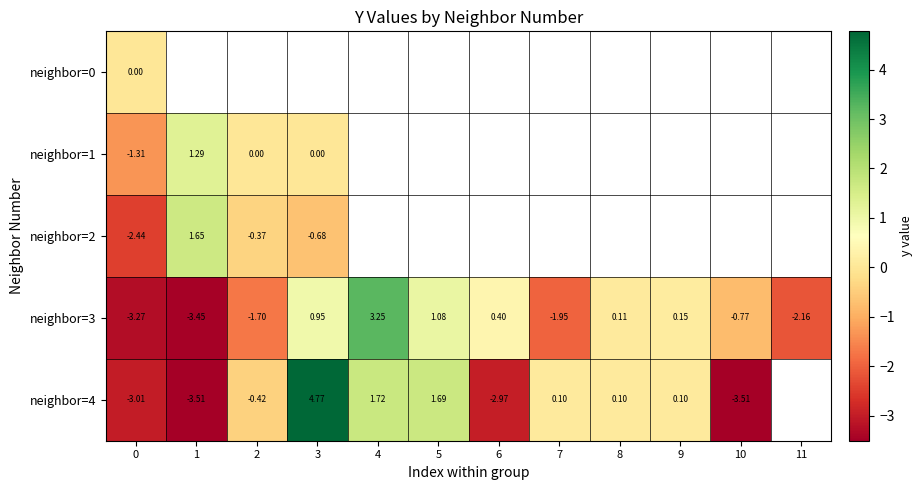

Which series changed the most between 0 and 2?

neighbor=4